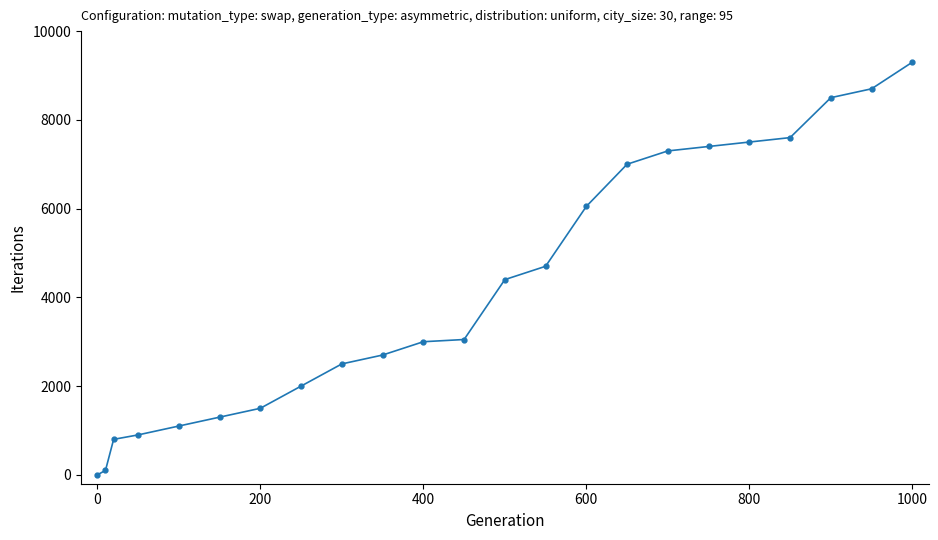

Reading left to right, extract all data points from this chart.

0	100	800	900	1100	1300	1500	2000	2500	2700	3000	3050	4400	4700	6050	7000	7300	7400	7500	7600	8500	8700	9300